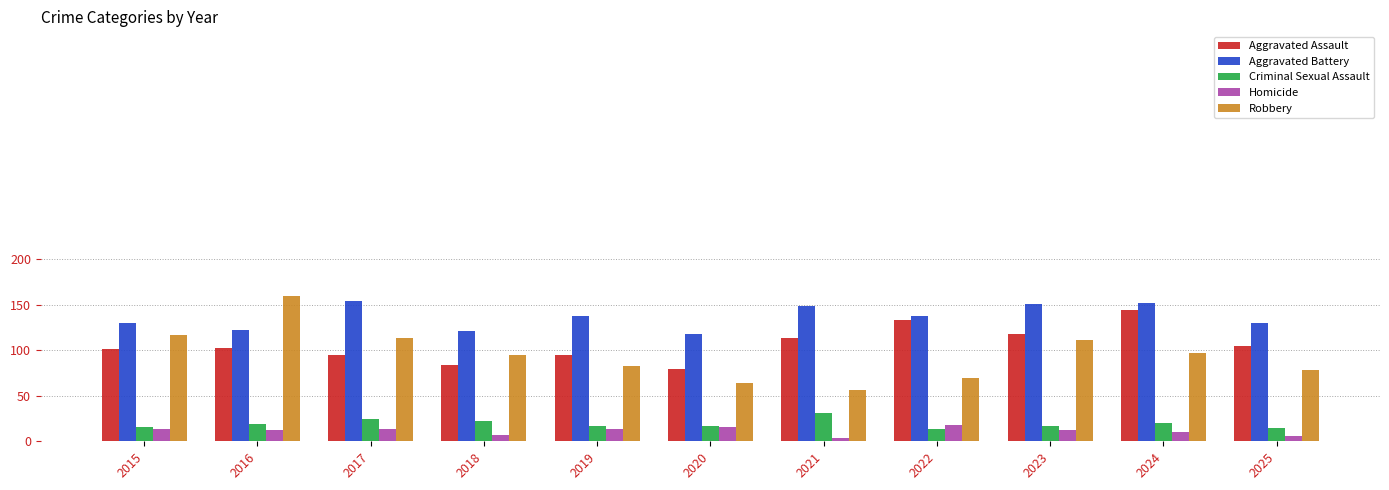

The Robbery series shows 168 at 2017. True or false?

False